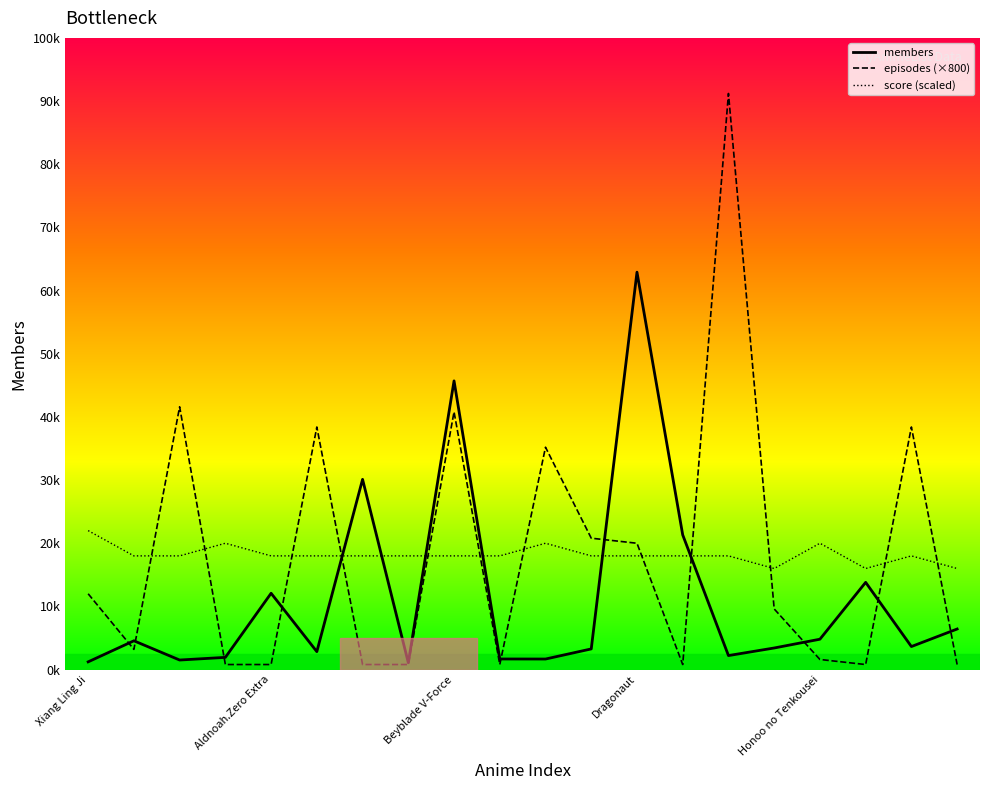

Rank the series by their maximum value, from lowest to highest.

score (scaled), members, episodes (×800)